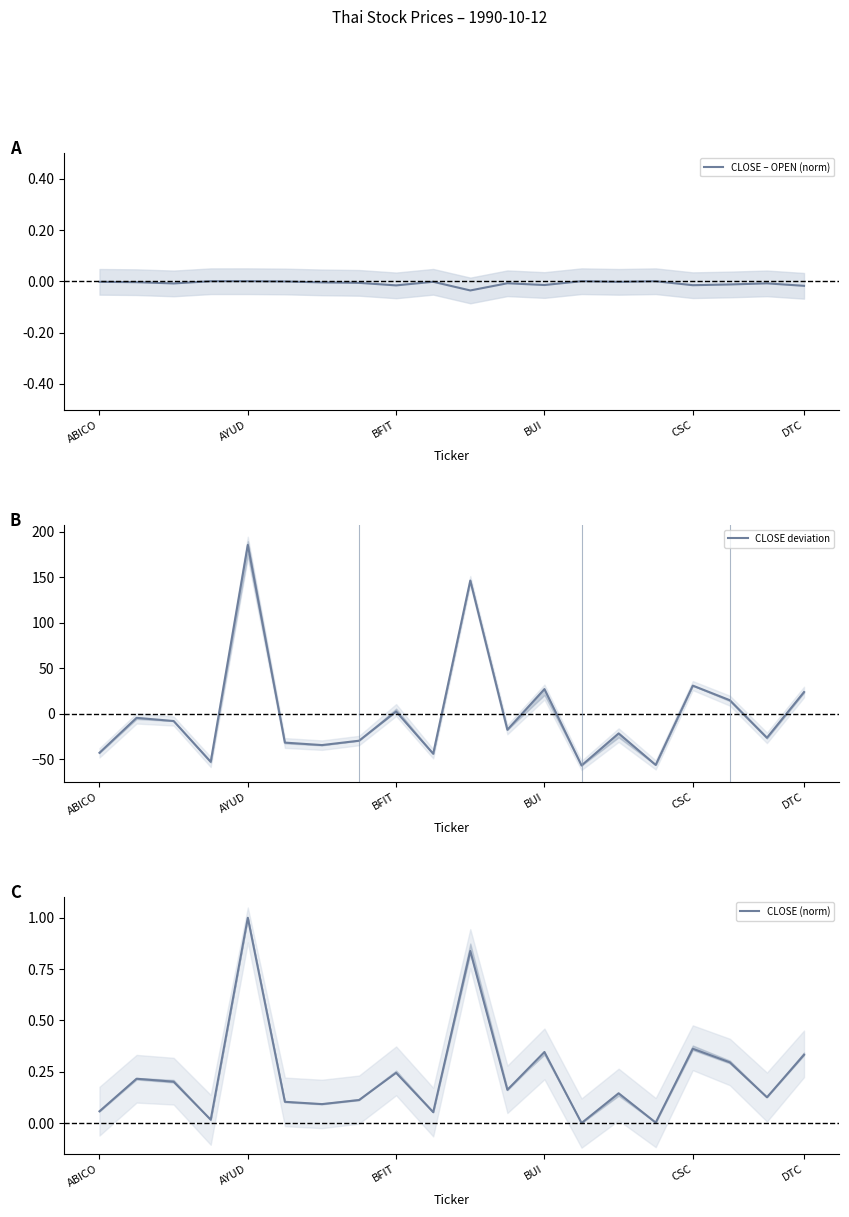

True or false: CLOSE deviation has more than 0 points higher than both neighbors.

True